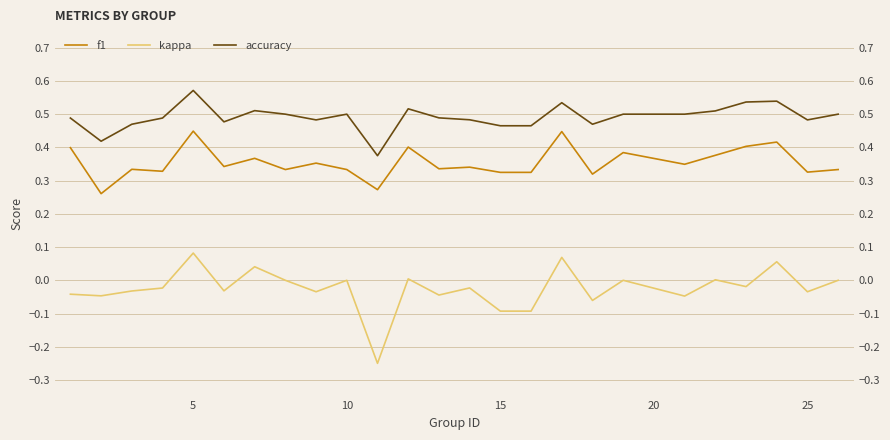

How many interior local valleys does the f1 series have?

9